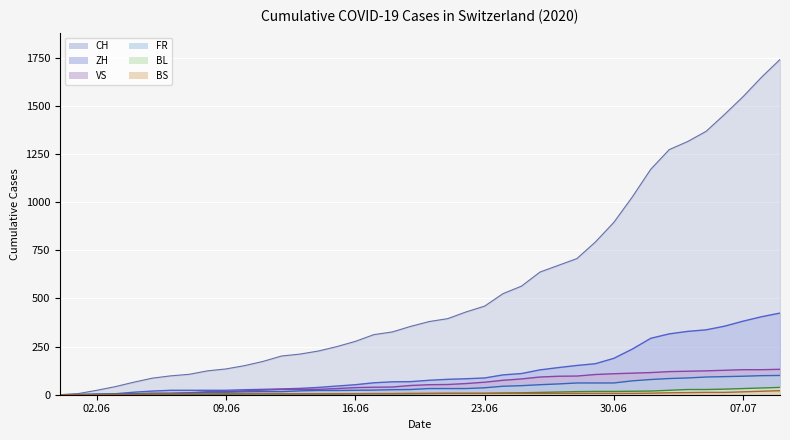

What is the label of the 34th point from the left?

2020-07-03